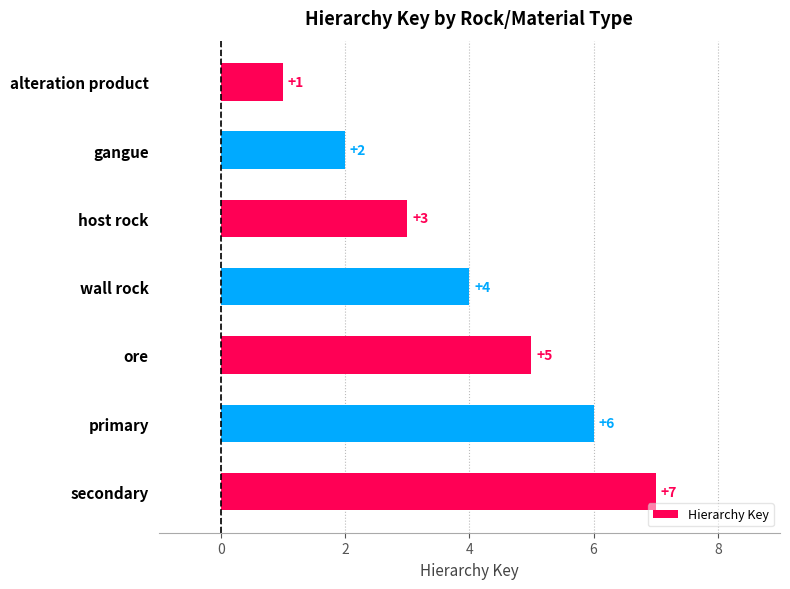

What is the difference between the maximum and minimum values?

6